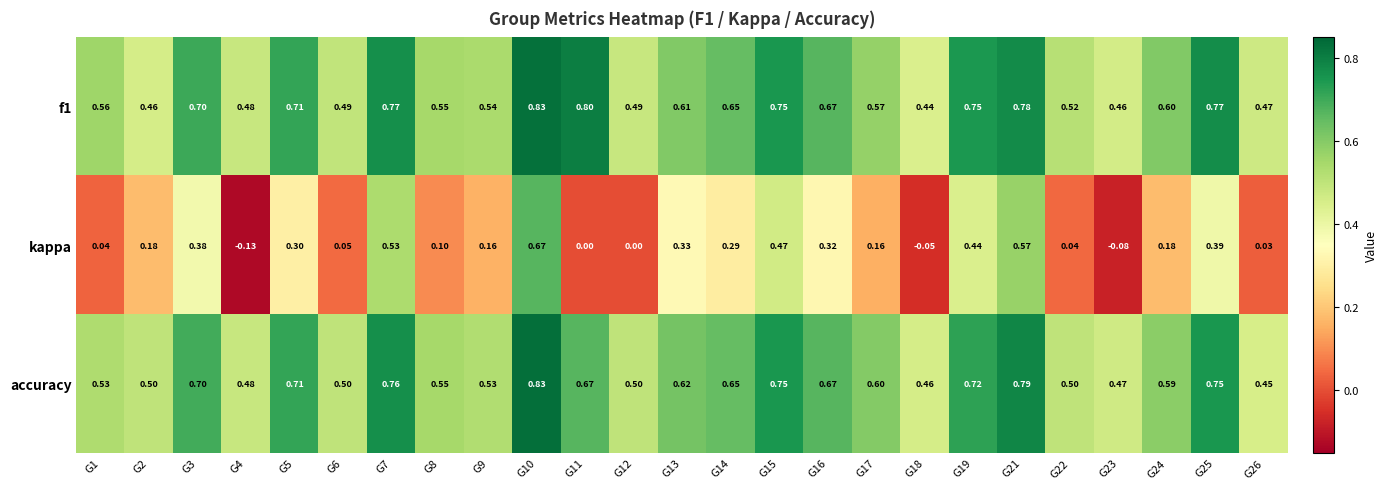

Is the value of accuracy at G2 greater than the value of f1 at G12?

Yes